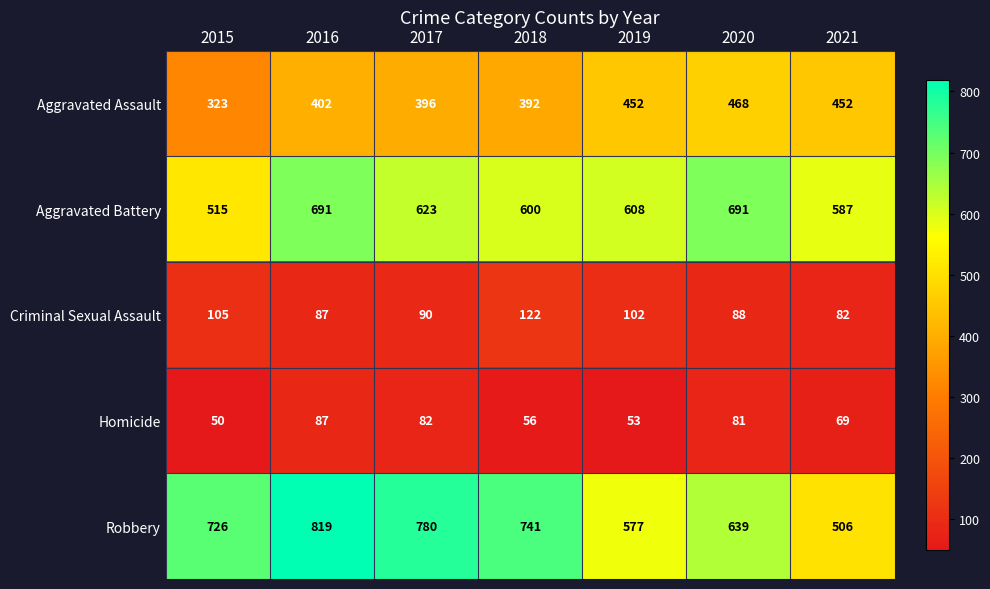

What is the smallest value displayed?

50